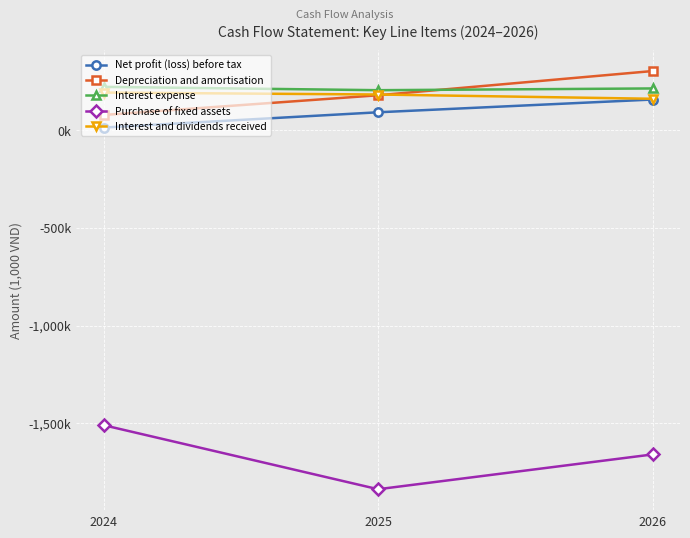

Is this an area chart (filled region under the line)?

No